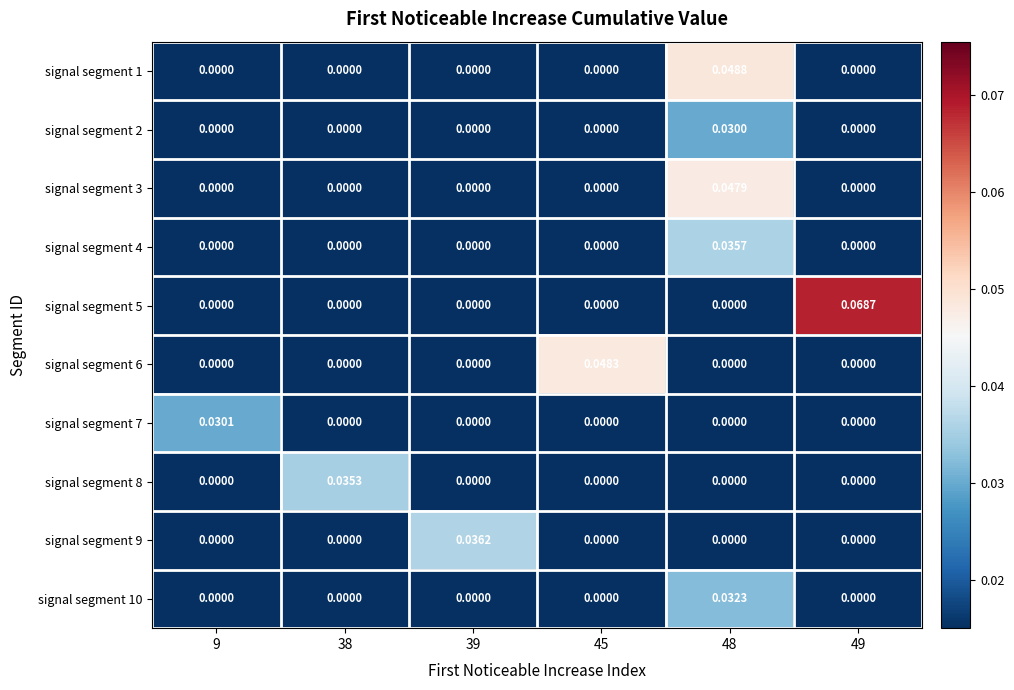

Is the value of signal segment 10 at 48 greater than the value of signal segment 1 at 49?

Yes